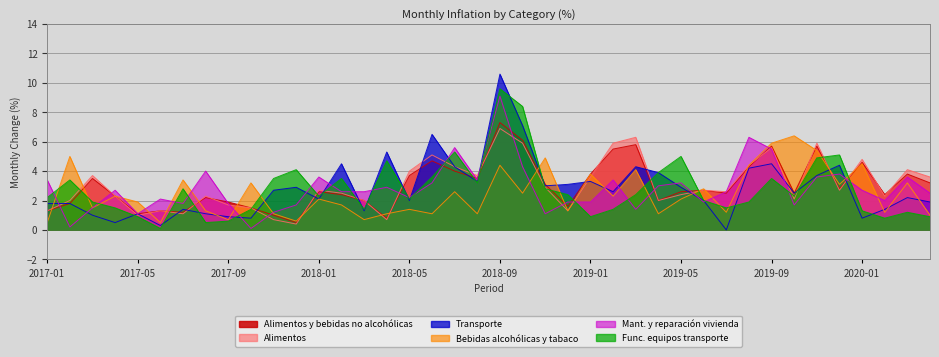

Where do Bebidas alcohólicas y tabaco and Mant. y reparación vivienda first cross each other?

2017-01 and 2017-02